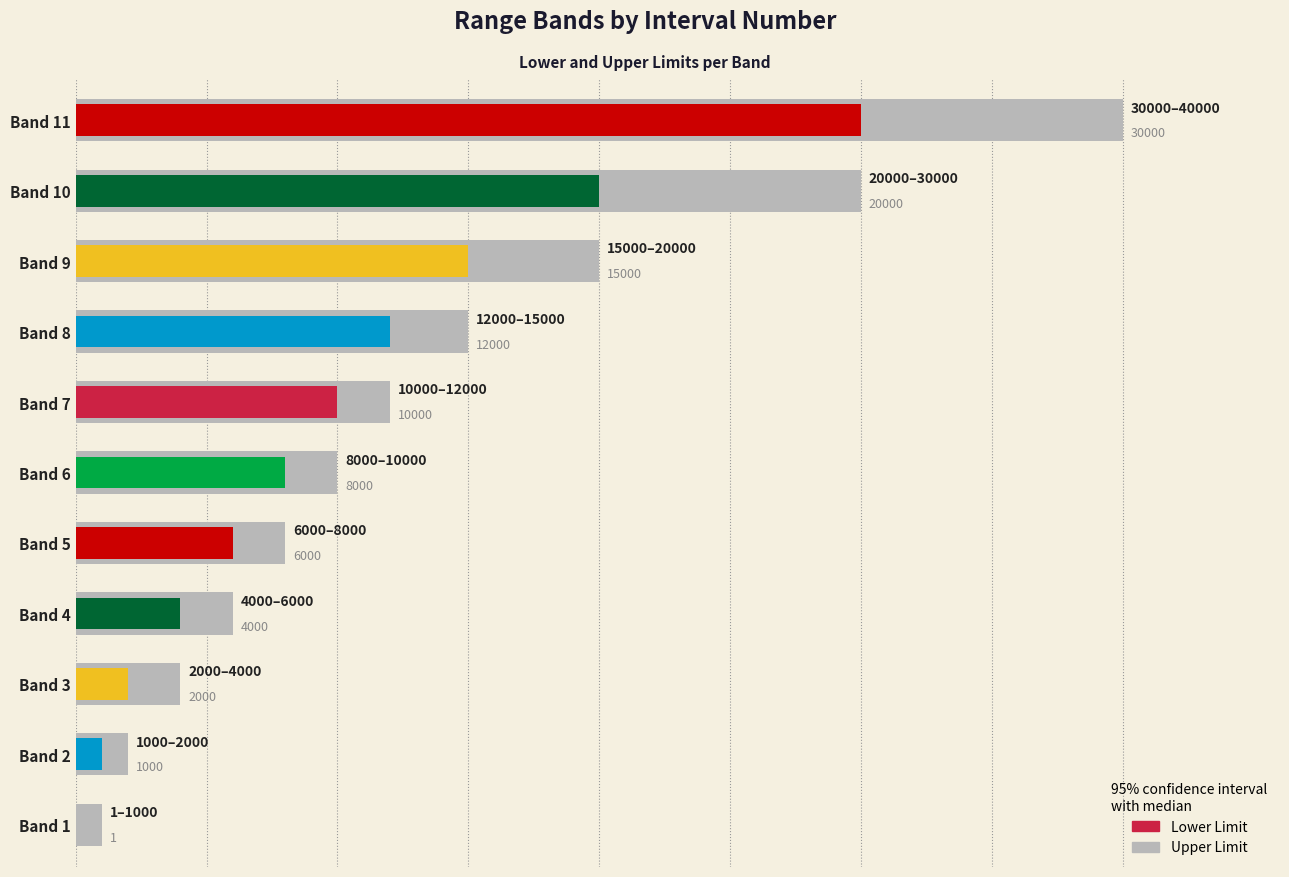

What position from the right is 9?

2